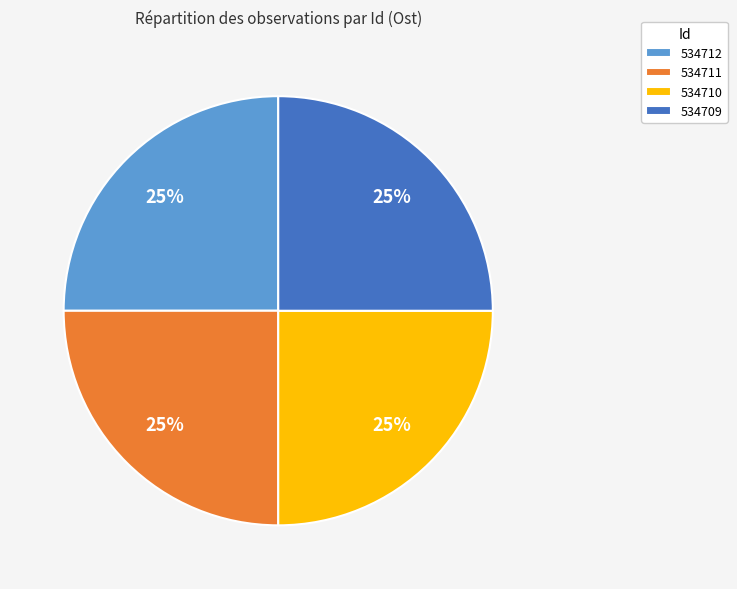

Is it true that 534711 is 25% of the pie?

True